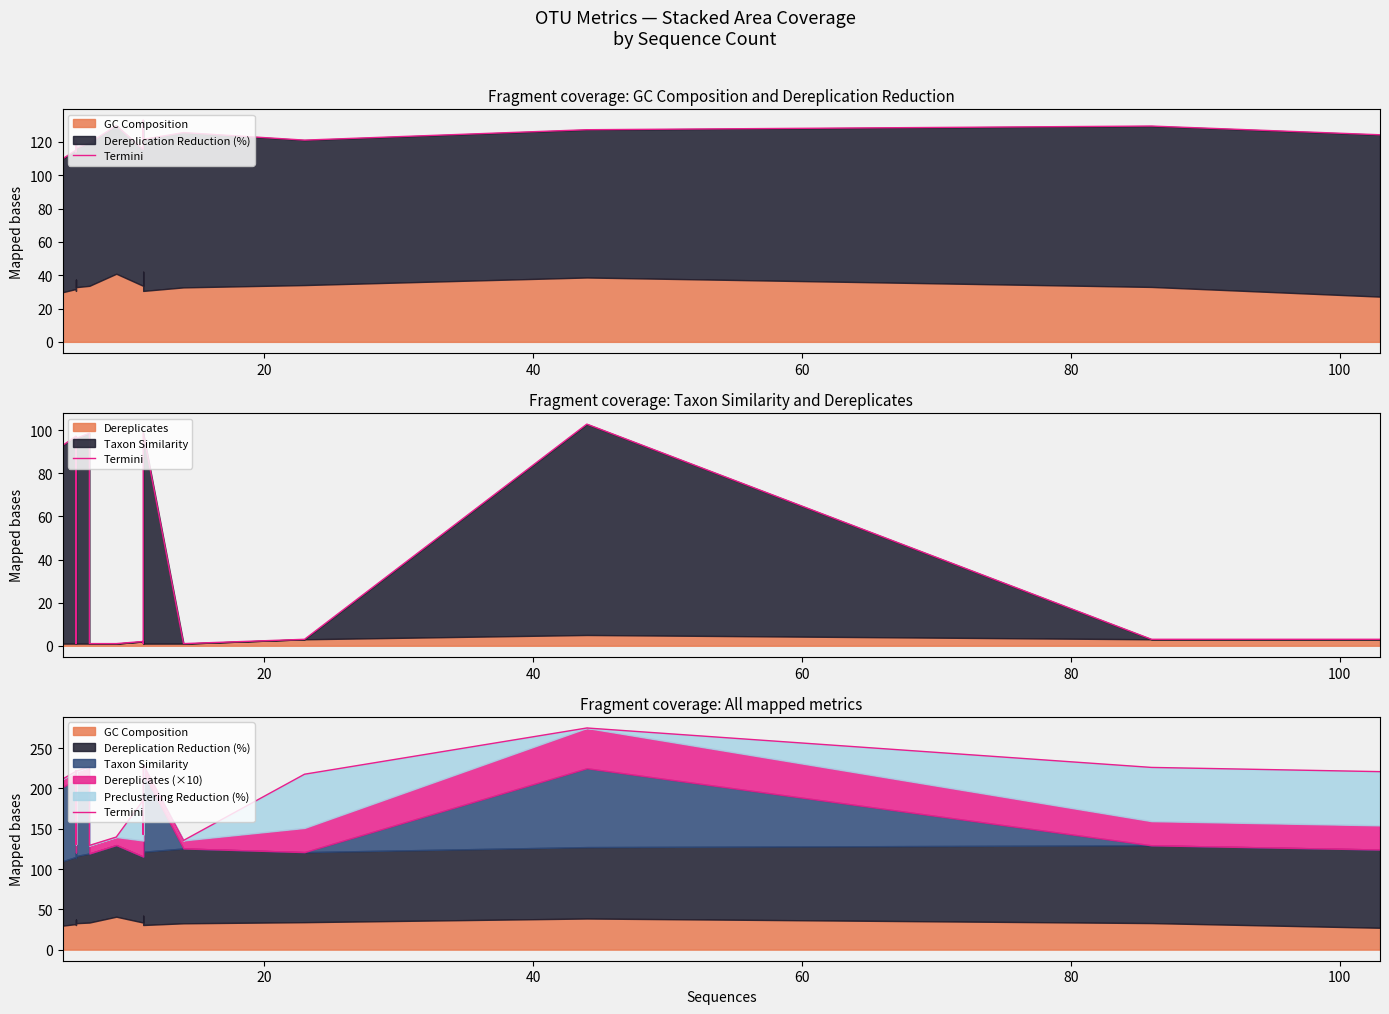

What is the greatest value displayed?

275.1